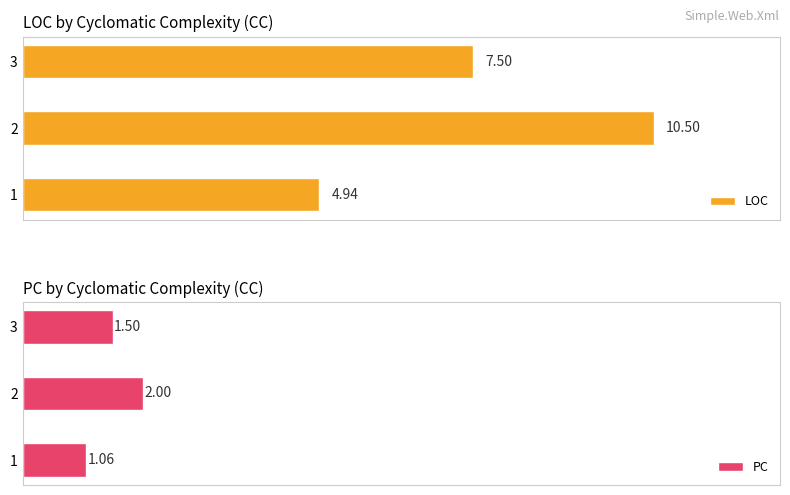

What are all the series names shown in the legend?

LOC, PC